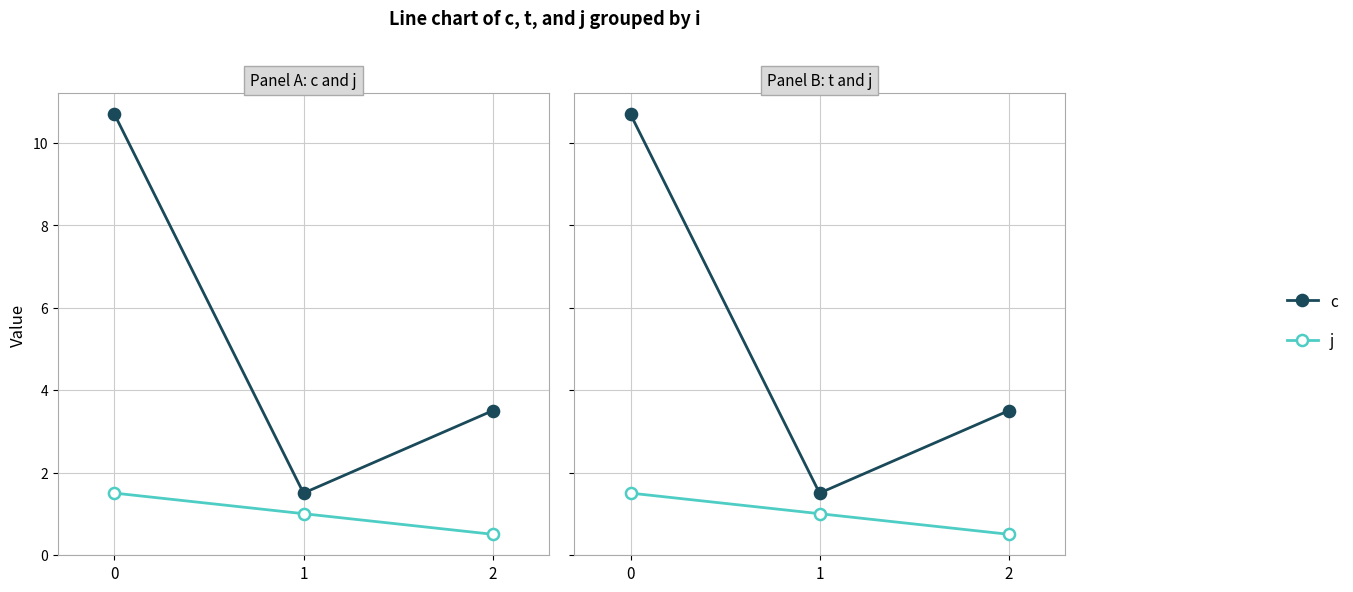

What is the value of the t point at the 3rd from the left?

3.5